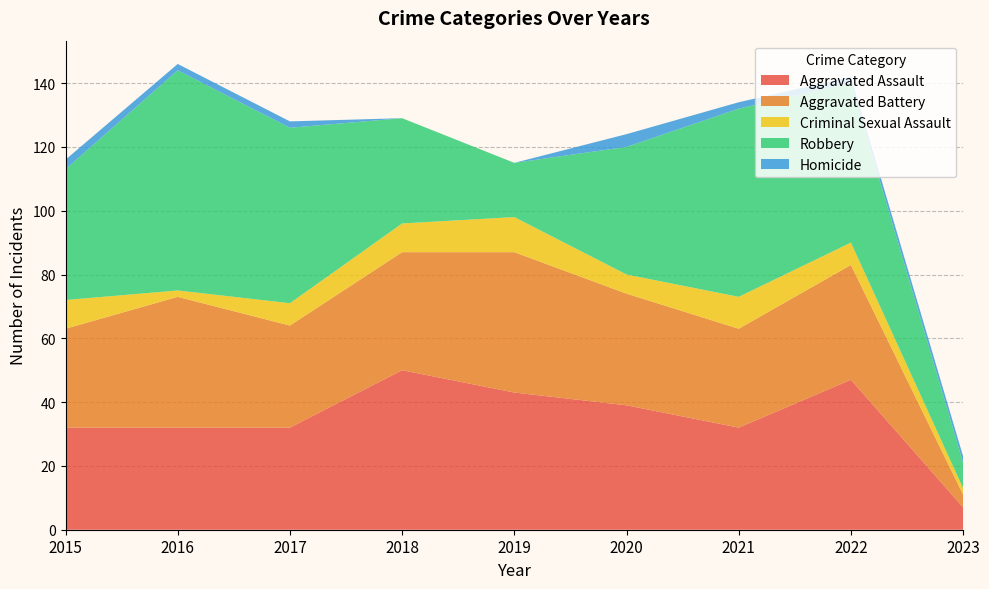

Reading left to right, transcribe all the data shown in this chart.

Aggravated Assault: 2015=32	2016=32	2017=32	2018=50	2019=43	2020=39	2021=32	2022=47	2023=7
Aggravated Battery: 2015=31	2016=41	2017=32	2018=37	2019=44	2020=35	2021=31	2022=36	2023=4
Criminal Sexual Assault: 2015=9	2016=2	2017=7	2018=9	2019=11	2020=6	2021=10	2022=7	2023=2
Robbery: 2015=41	2016=69	2017=55	2018=33	2019=17	2020=40	2021=59	2022=50	2023=8
Homicide: 2015=3	2016=2	2017=2	2018=0	2019=0	2020=4	2021=2	2022=2	2023=2